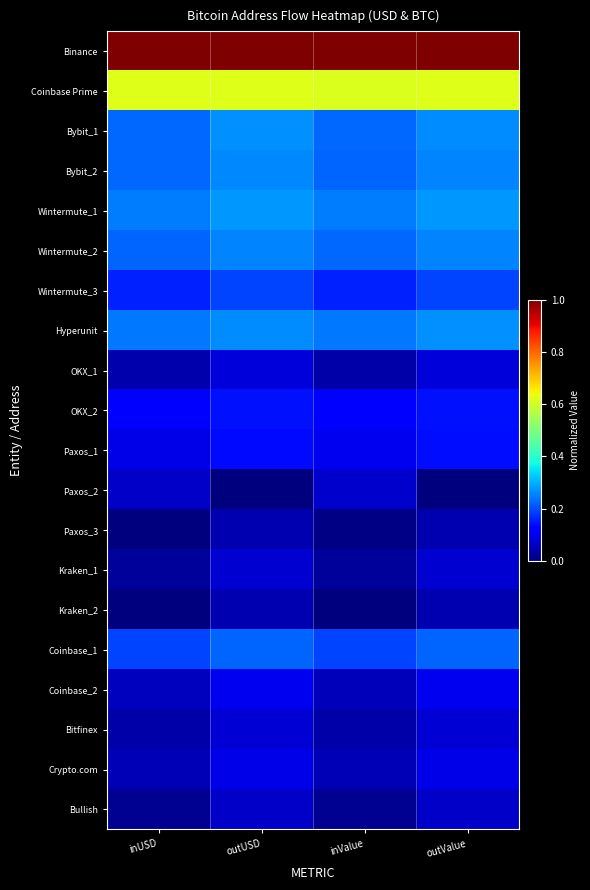

What is the total value across all series at outUSD?

4.2